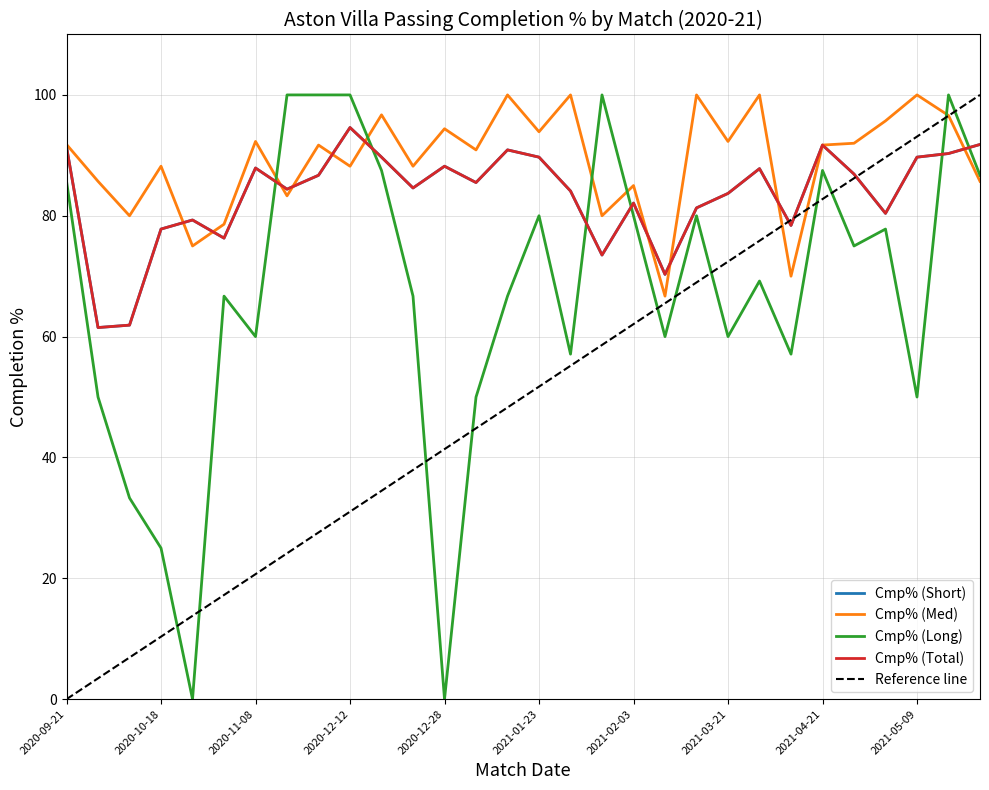

What is the minimum value for Cmp% (Short)?

61.5